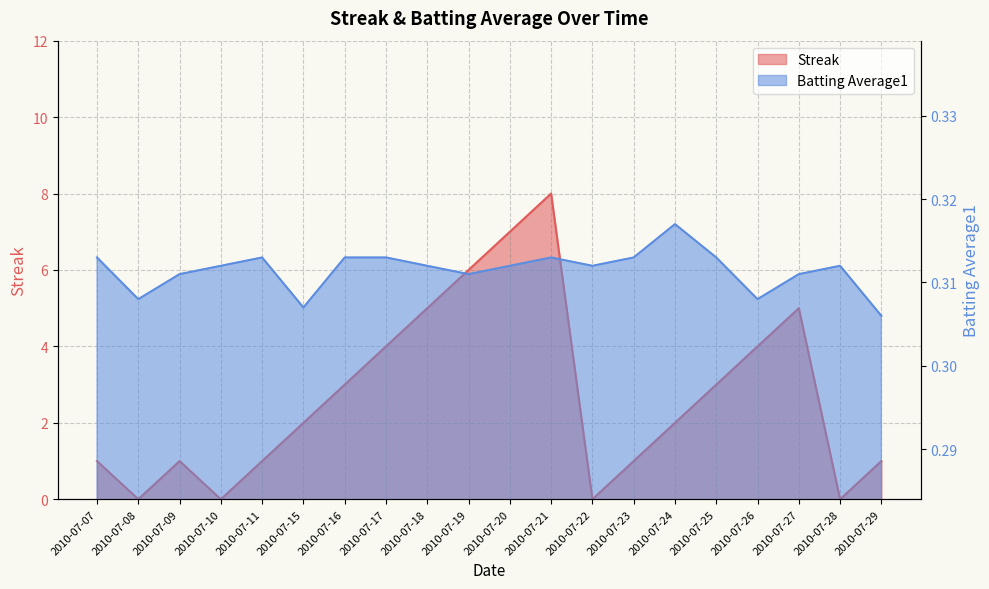

After their last crossing, which series has the higher values: Batting Average1 or Streak?

Streak